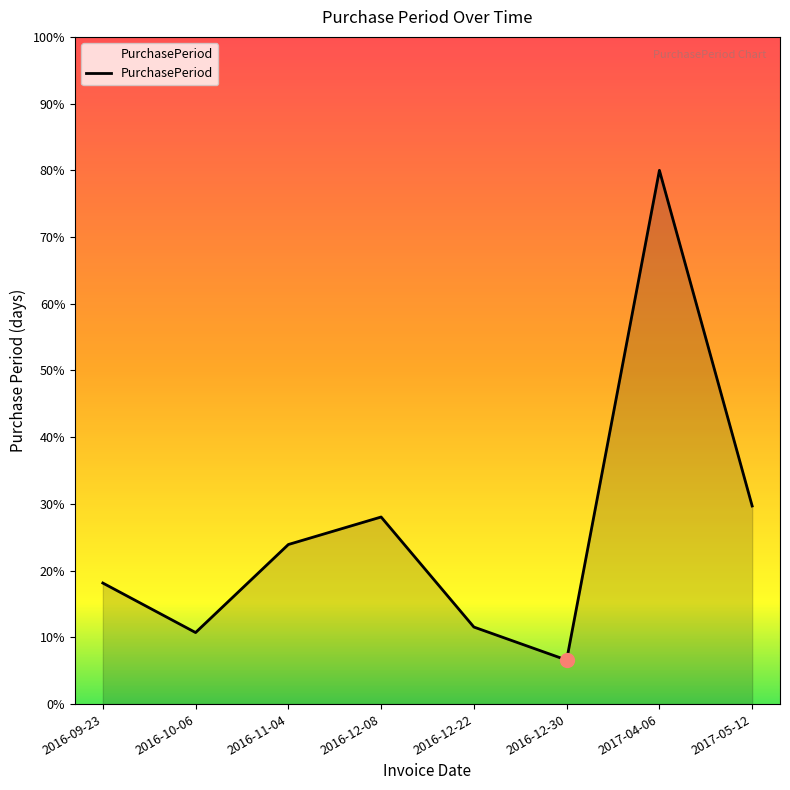

True or false: the data has more than 2 interior local peaks.

False